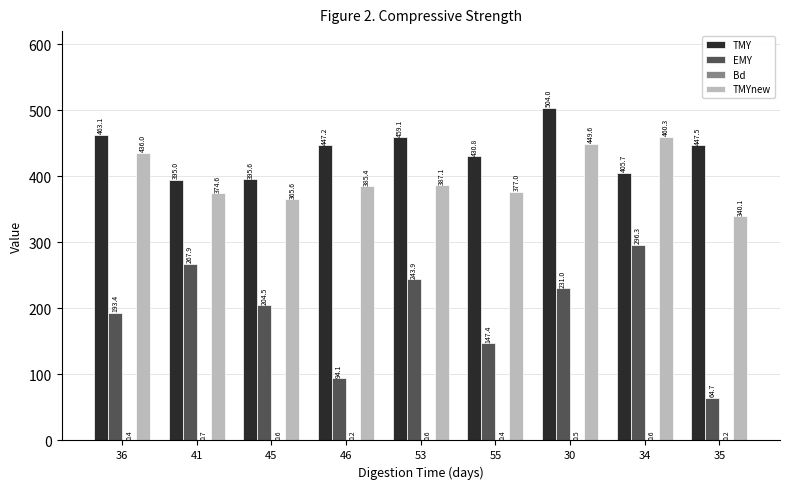

Count the number of categories in the chart.

9